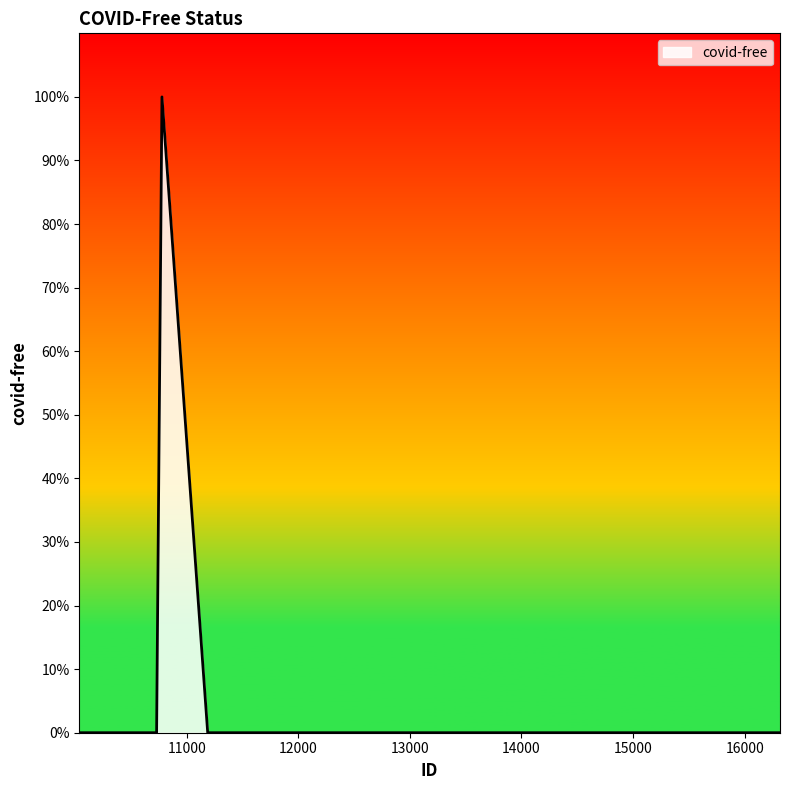

Is this an area chart (filled region under the line)?

Yes